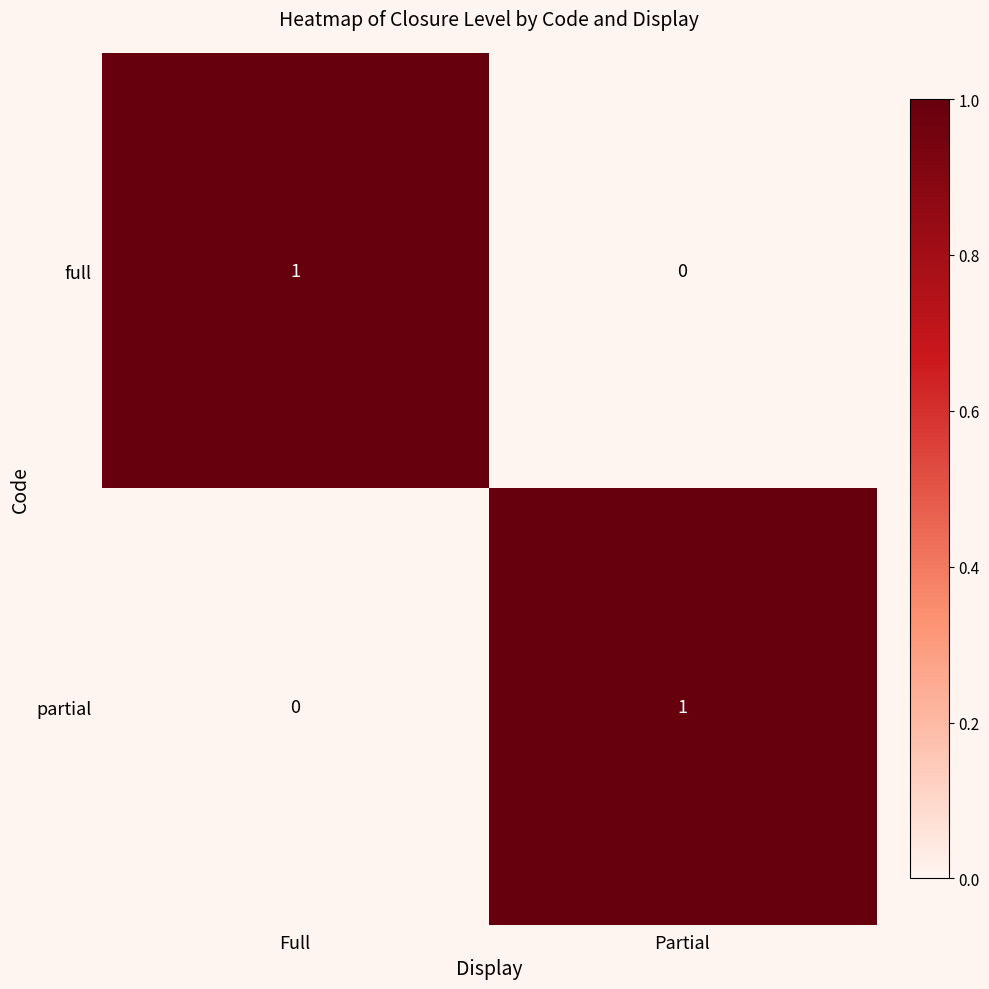

List the labels in order of partial value, largest first.

Partial, Full